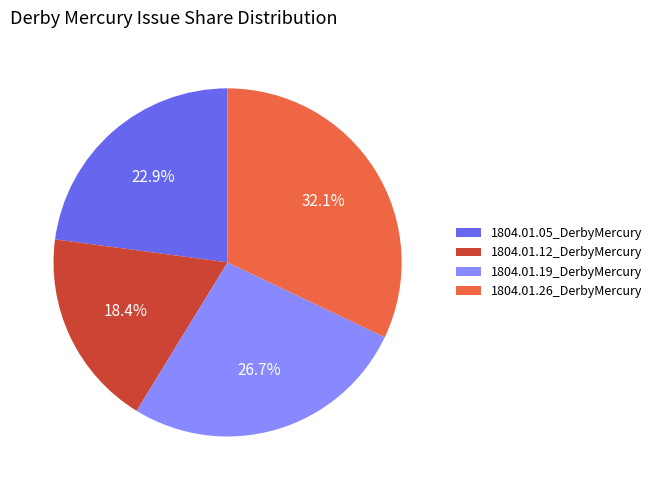

To the nearest percent, what portion does 1804.01.12_DerbyMercury represent?

18%